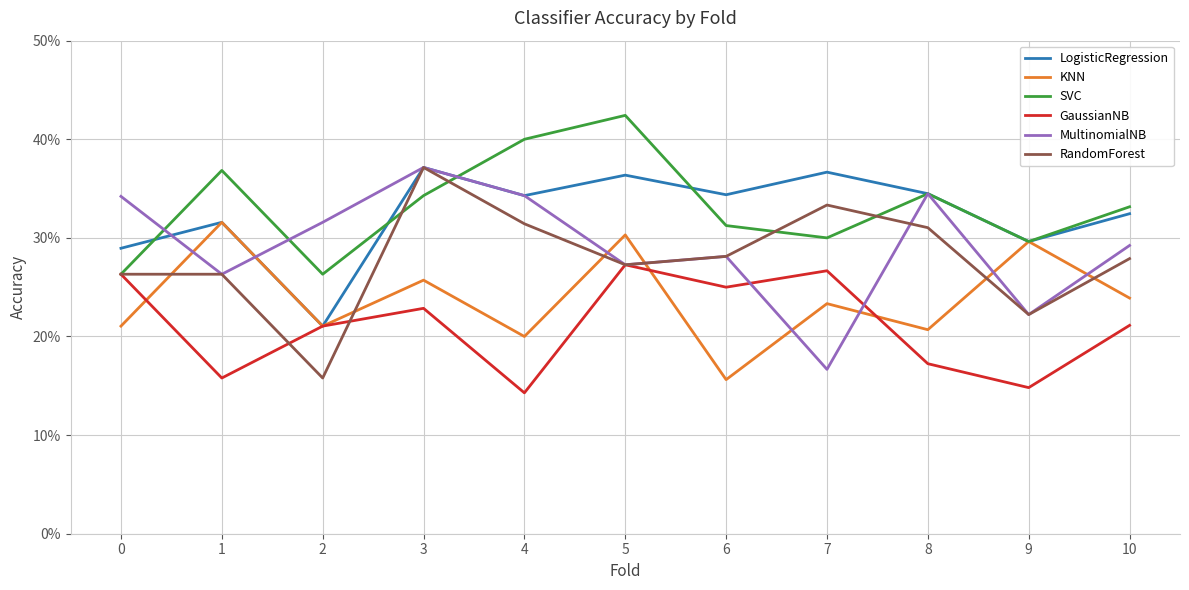

What are all the series names shown in the legend?

LogisticRegression, KNN, SVC, GaussianNB, MultinomialNB, RandomForest